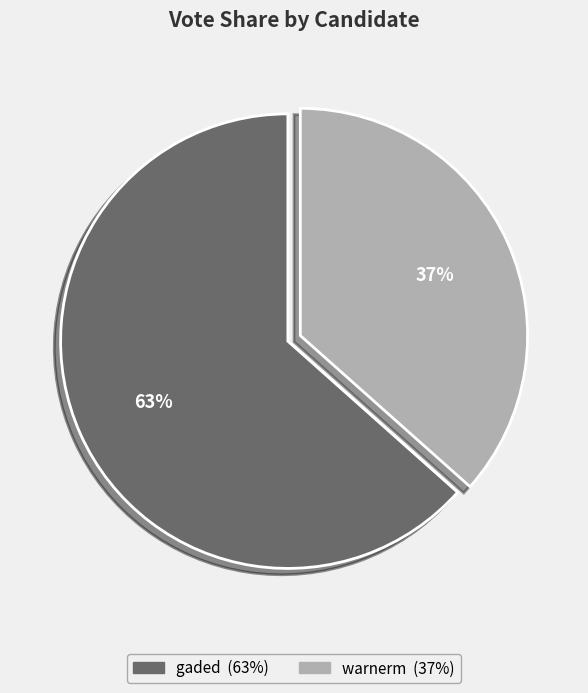

To the nearest percent, what is the average slice percentage?

50%